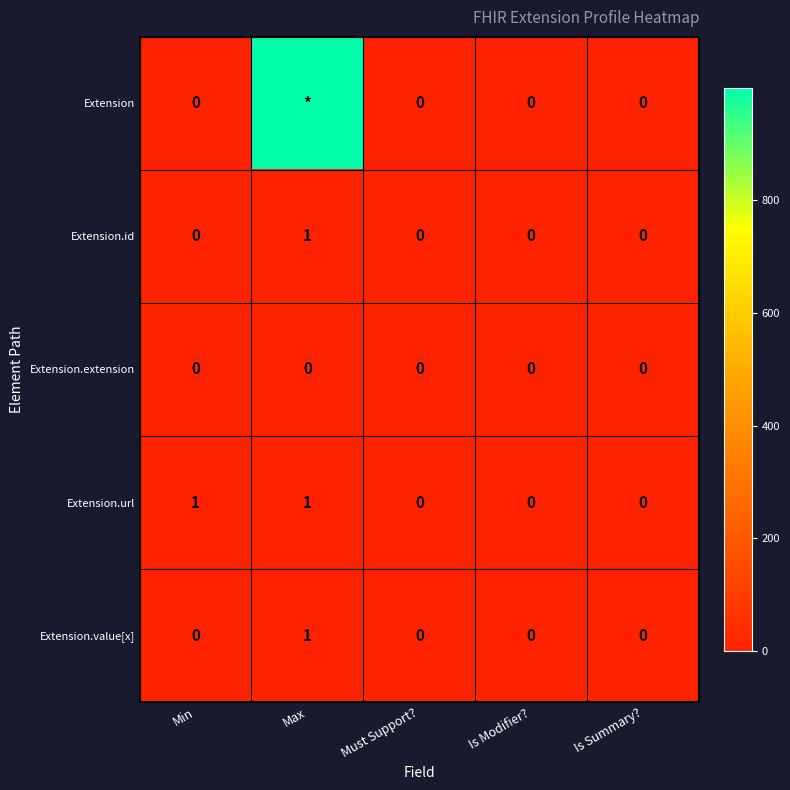

Count the Extension.id values in the range 0 to 1.

5